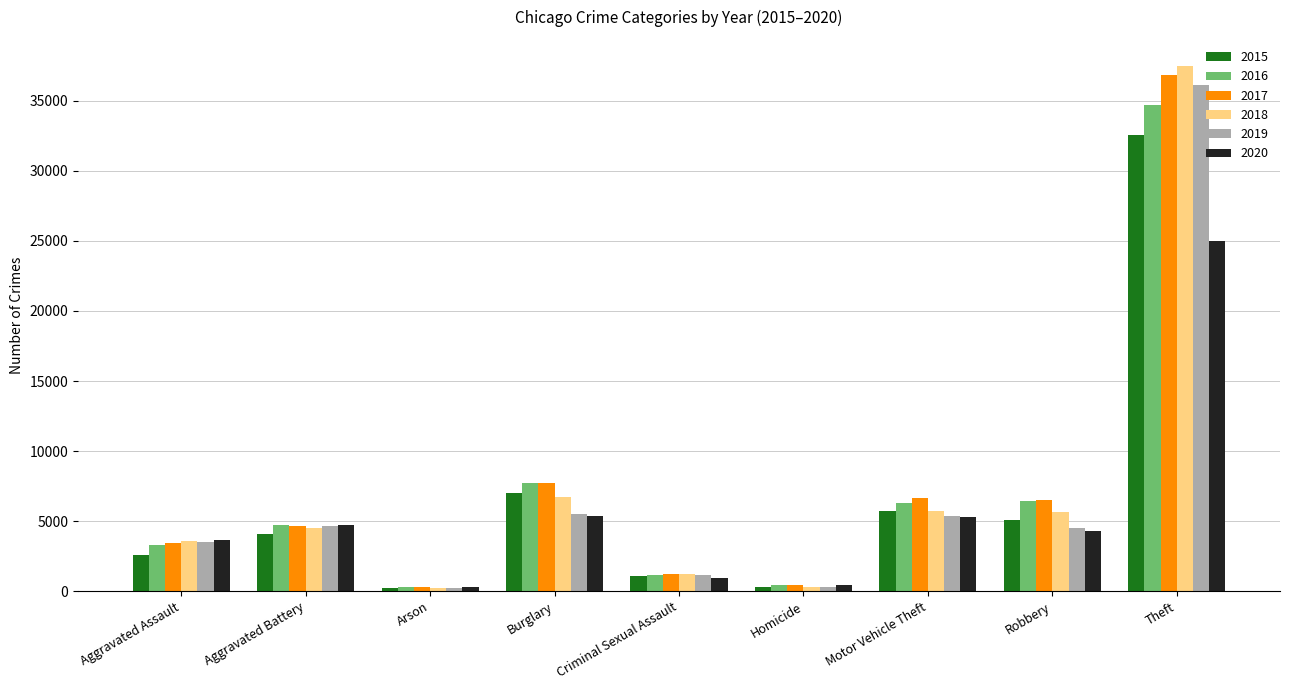

What is the minimum value for 2018?

213